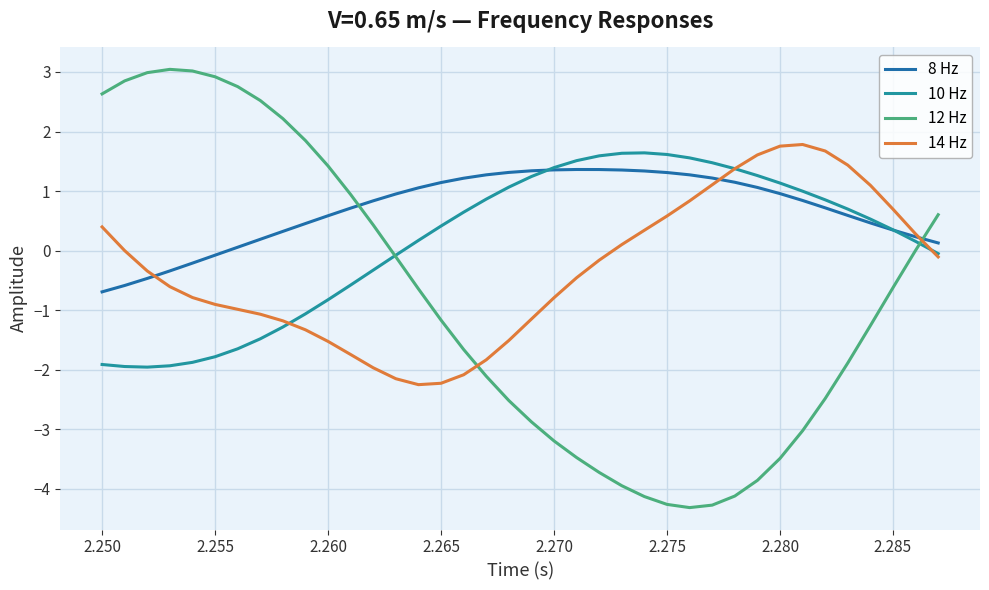

Rank the series by their average value, from lowest to highest.

12 Hz, 14 Hz, 10 Hz, 8 Hz